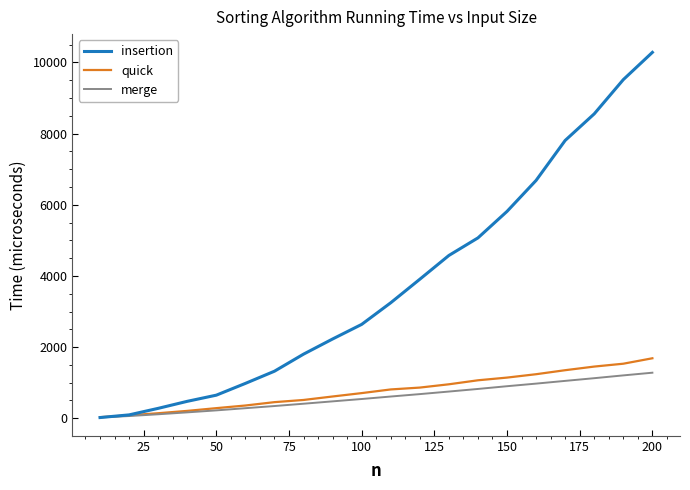

How many lines are shown in the chart?

3